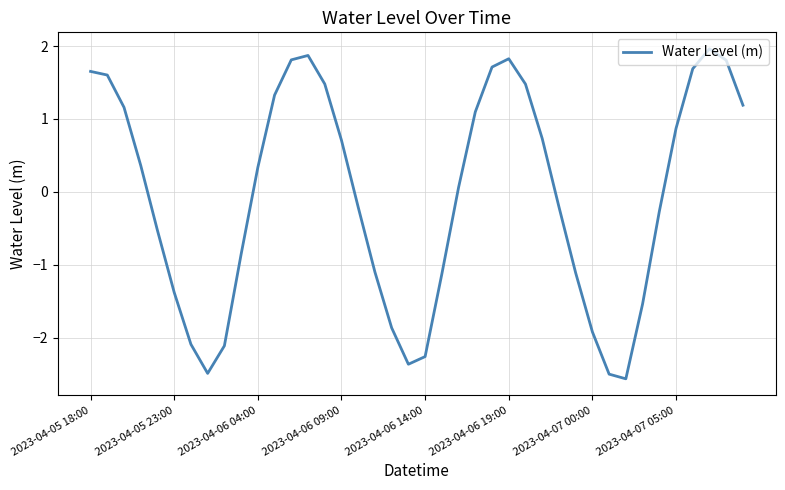

How many lines are shown in the chart?

1